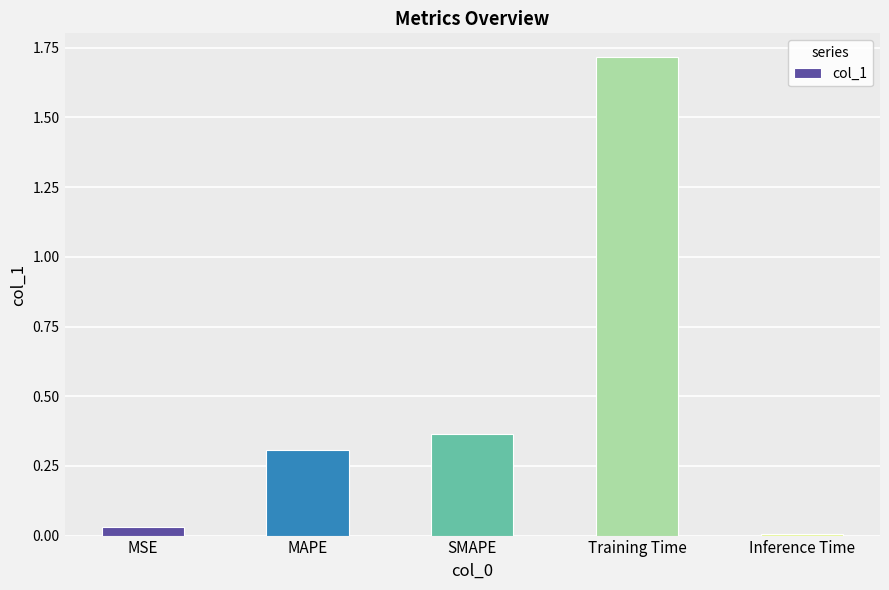

List the labels in order of value, largest first.

Training Time, SMAPE, MAPE, MSE, Inference Time